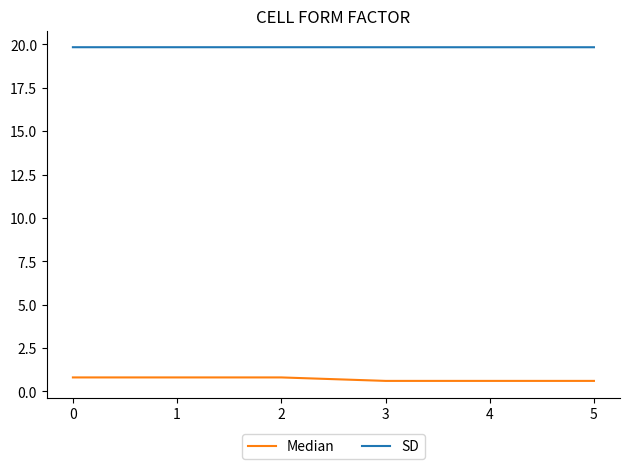

True or false: Median has a value of 0.6 at 3.

True